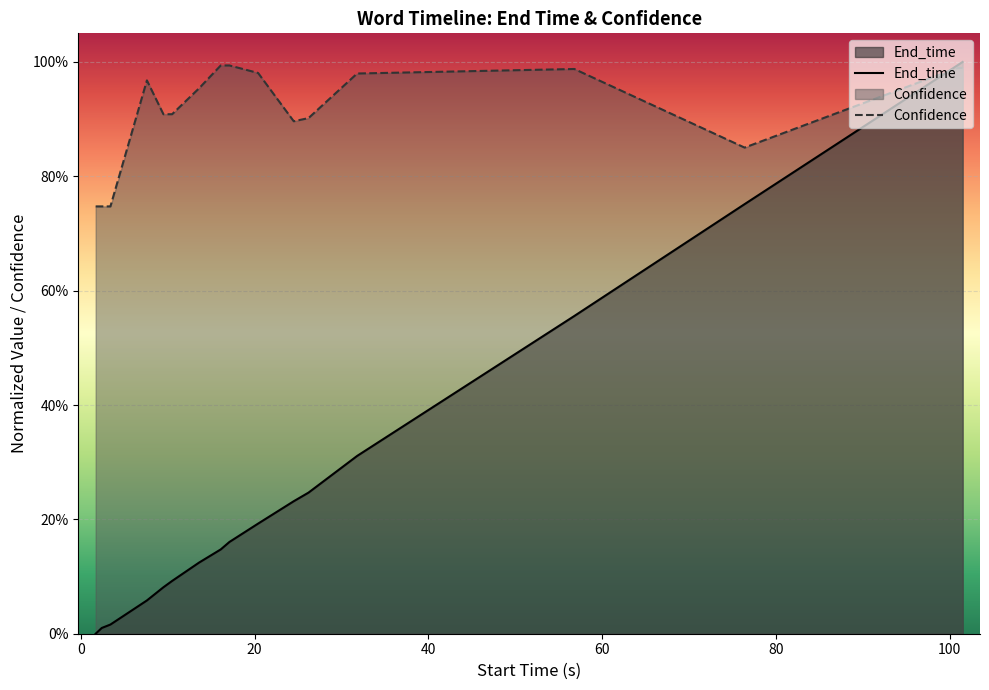

How many lines are shown in the chart?

2